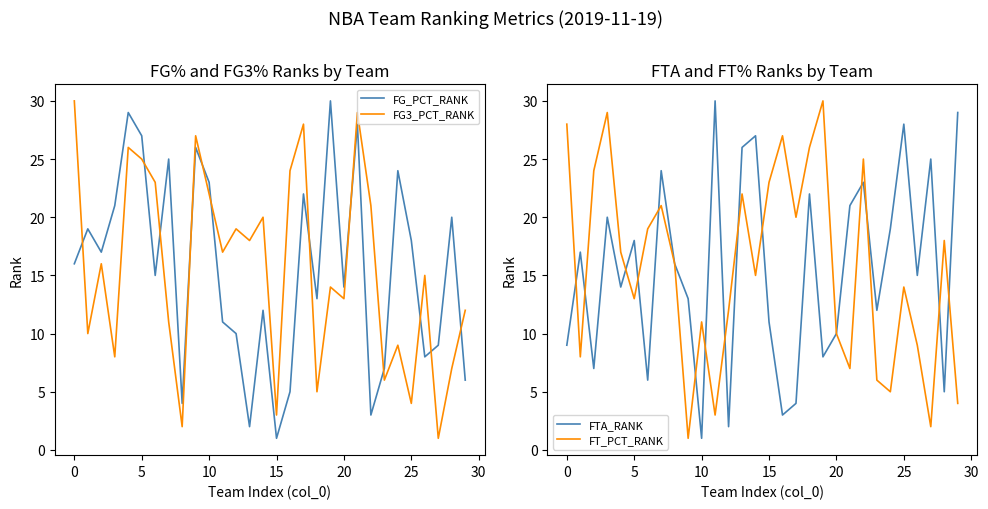

True or false: FT_PCT_RANK has more than 0 interior local peaks.

True